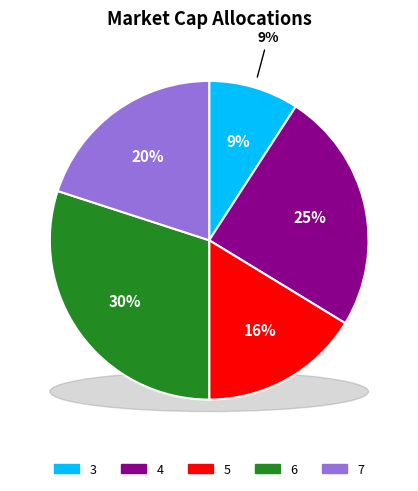

To the nearest percent, what portion does 7 represent?

20%